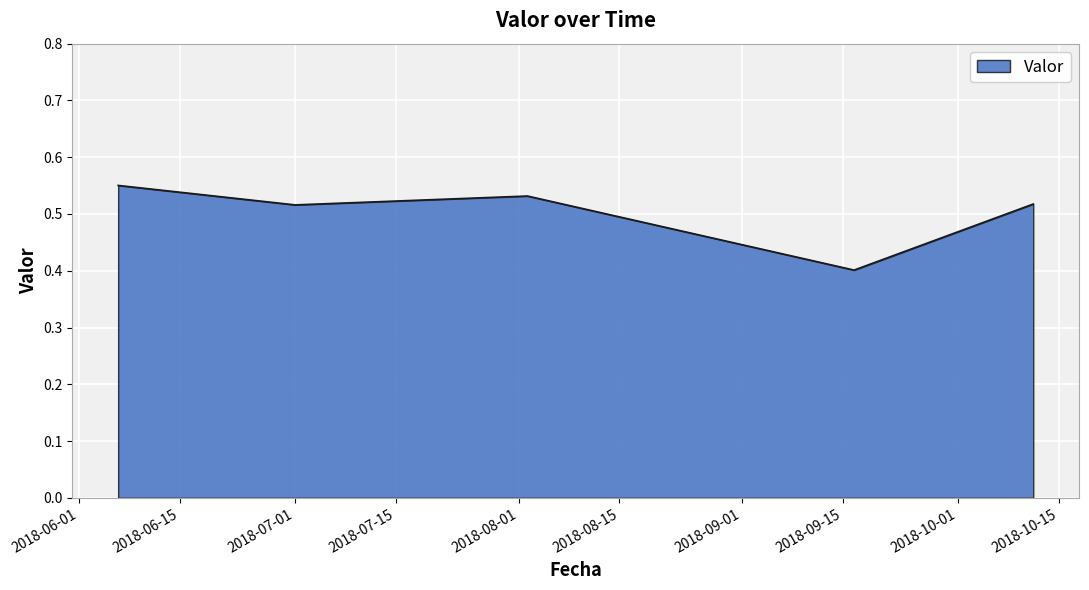

Count the values in the range 0 to 1.

5